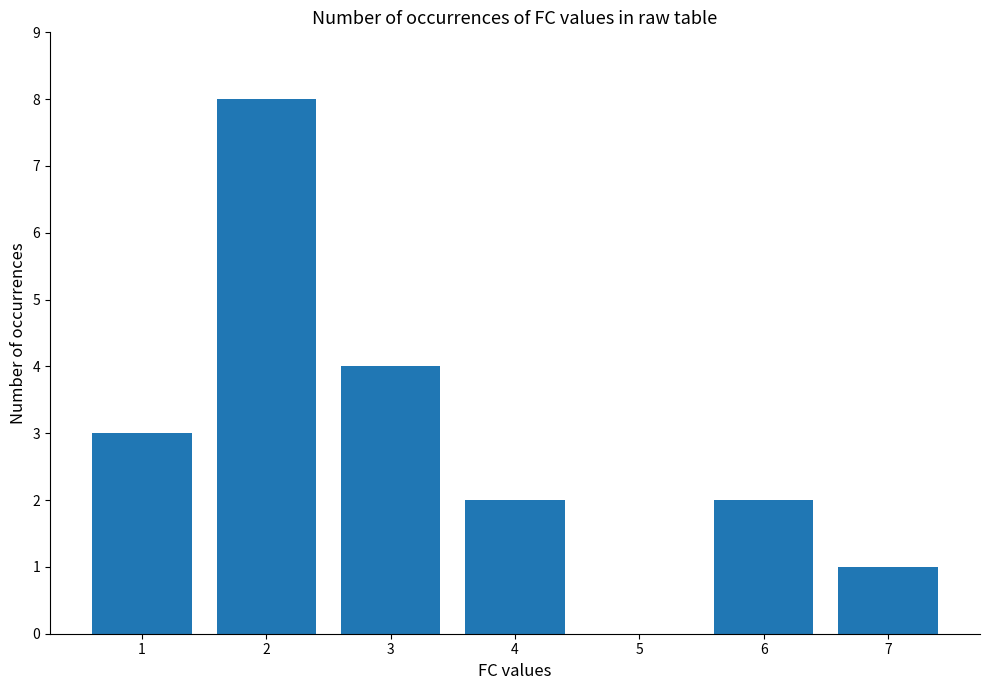

What is the difference between the values at 5 and 4?

2